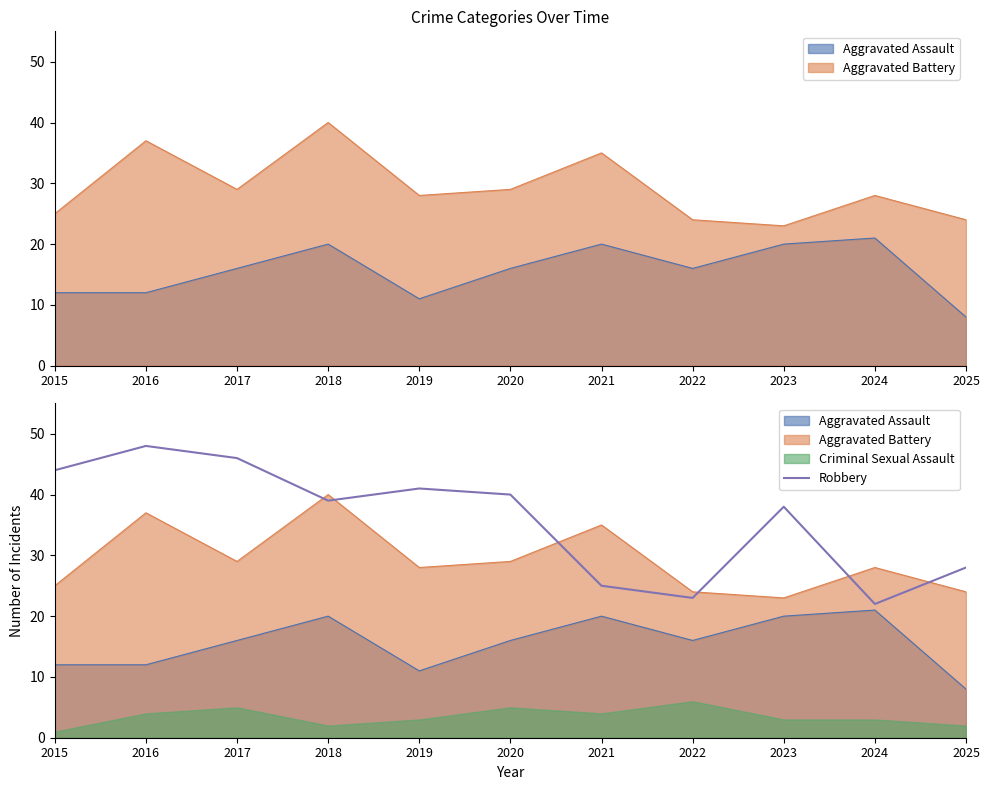

How many points are higher than both their immediate neighbors (excluding endpoints)?

3